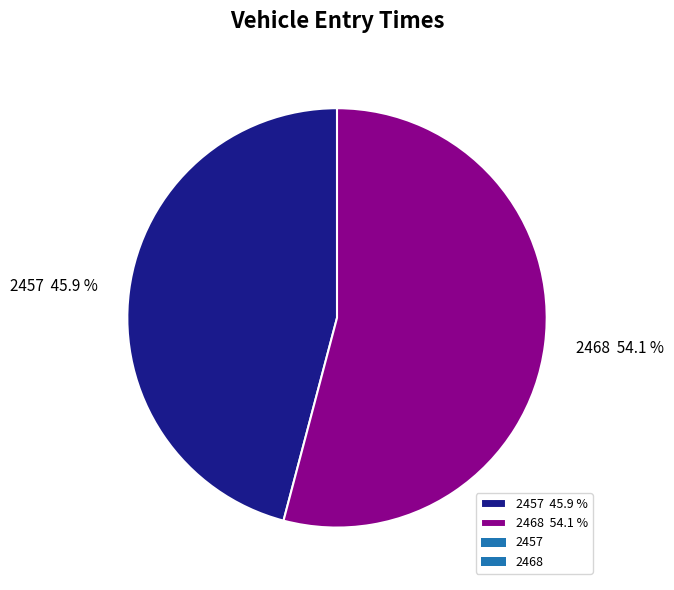

How many segments does this pie chart have?

2